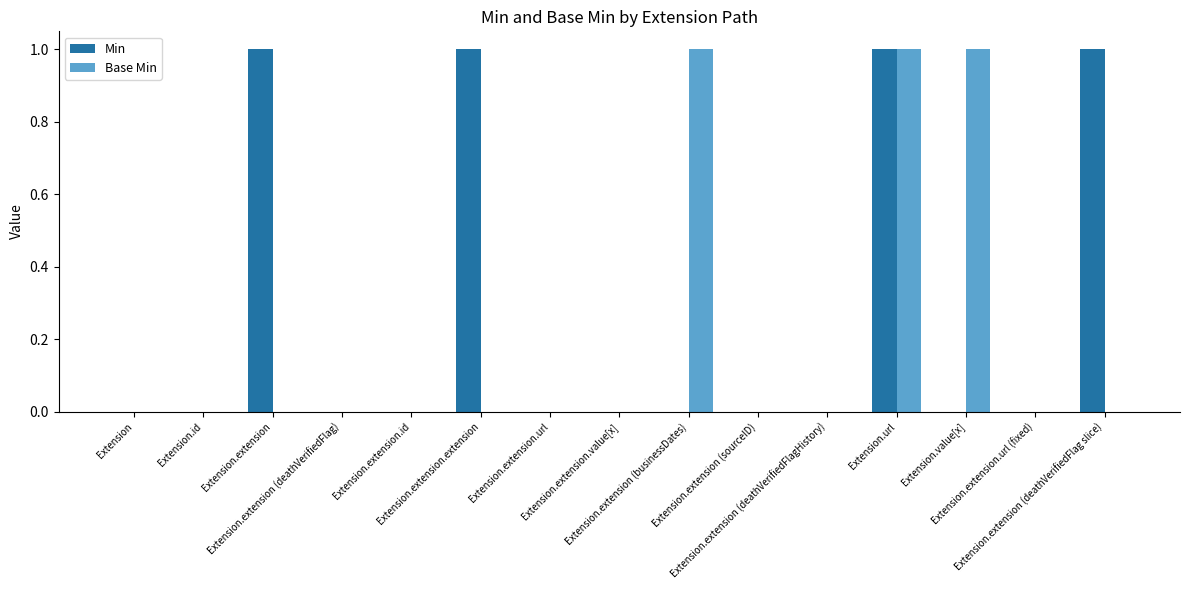

Reading left to right, list all the values displayed in this chart.

Min: 0	0	1	0	0	1	0	0	0	0	0	1	0	0	1
Base Min: 0	0	0	0	0	0	0	0	1	0	0	1	1	0	0